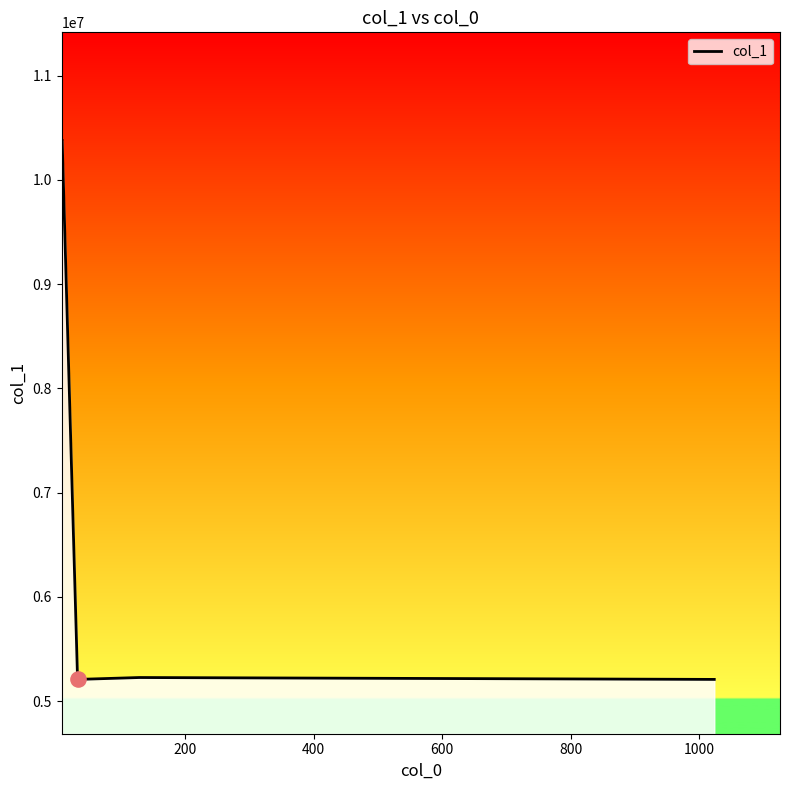

What is the greatest value displayed?

10377933